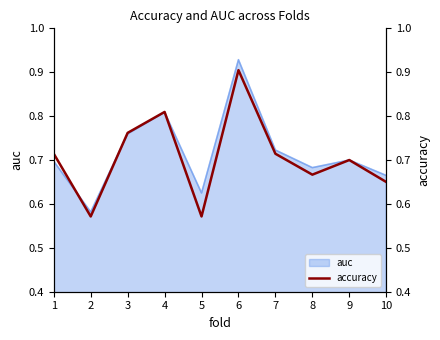

What is the difference between the maximum and minimum values?

0.3